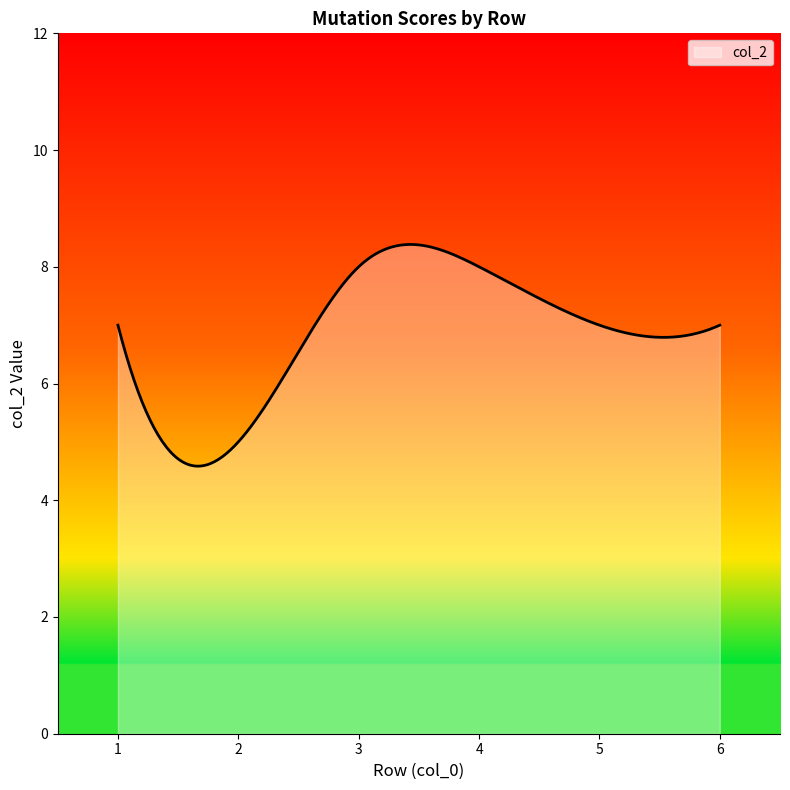

What is the greatest value displayed?

8.4